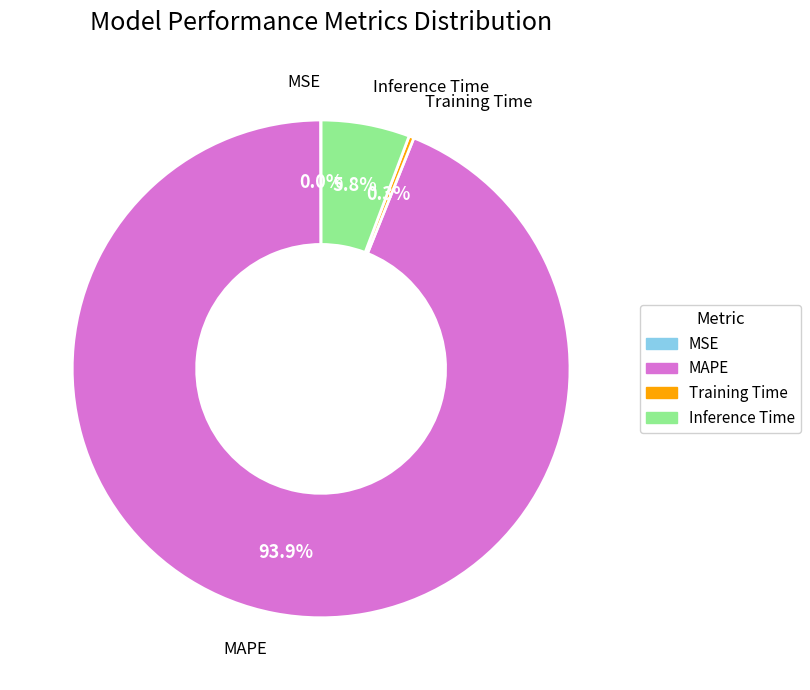

How much of the chart is everything except Inference Time?

94.2%